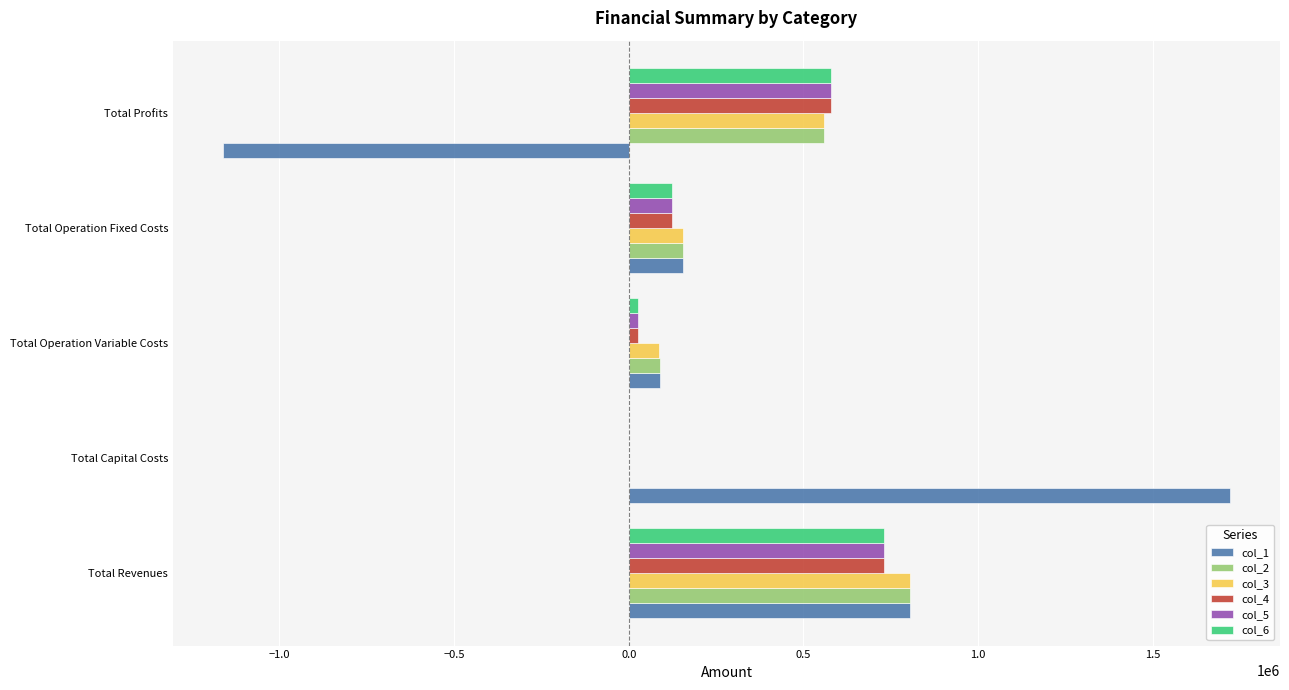

What are all the series names shown in the legend?

col_1, col_2, col_3, col_4, col_5, col_6